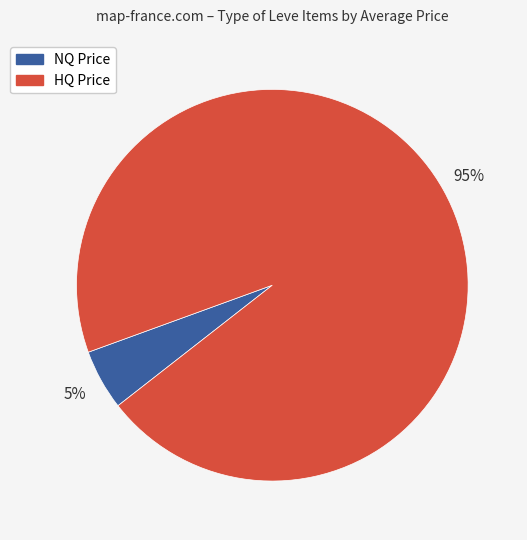

Does any single category account for the majority?

Yes